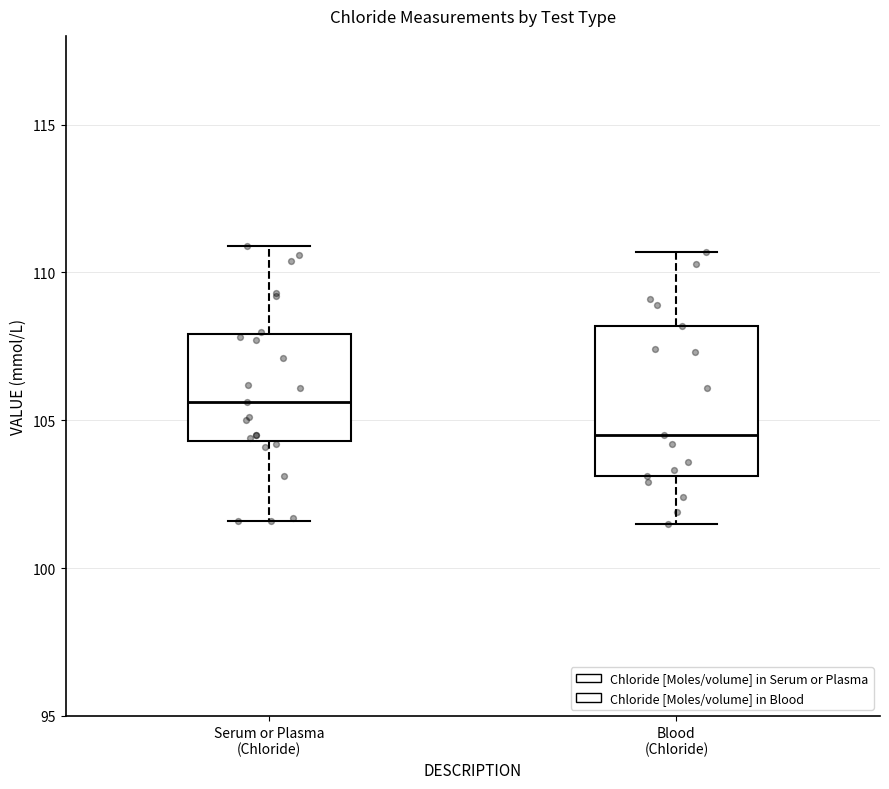

Reading left to right, read every box against the y-axis: the position of its median line, the range the box covers, and the ends of its whiskers. The values are not printed on the chart, so give them approximately, as read against the axis.

Serum or Plasma (Chloride): median 105.5, box 104.5 to 108.0, whiskers 101.5 to 111.0
Blood (Chloride): median 104.5, box 103.0 to 108.0, whiskers 101.5 to 110.5